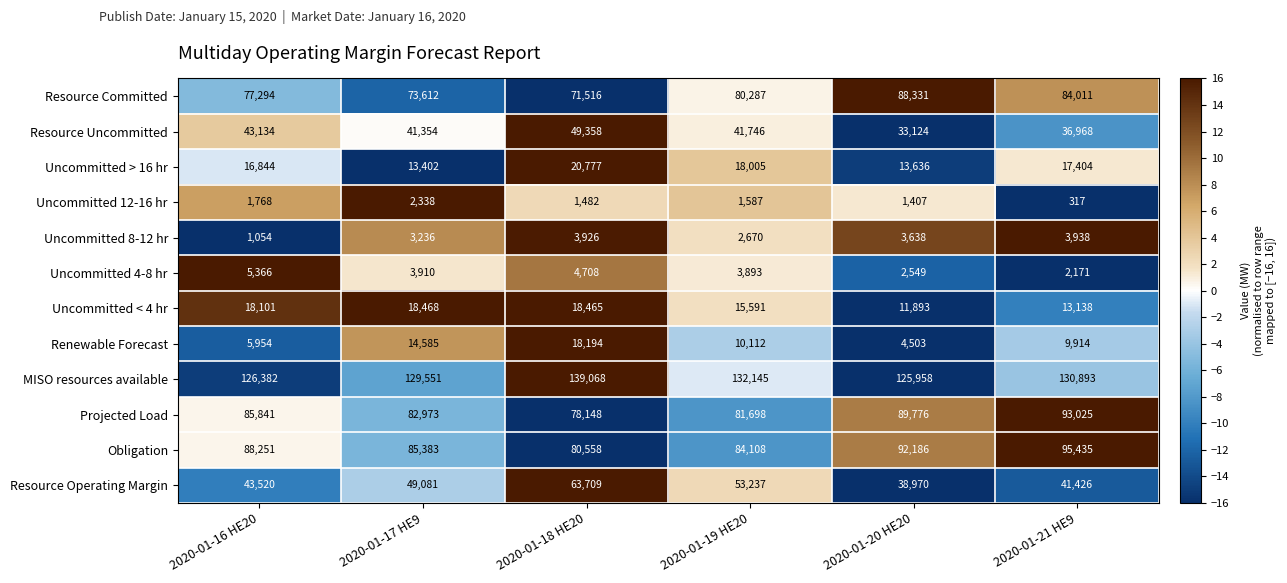

What value does the Uncommitted 4-8 hr series have at 2020-01-19 HE20, to the nearest 50?

3900